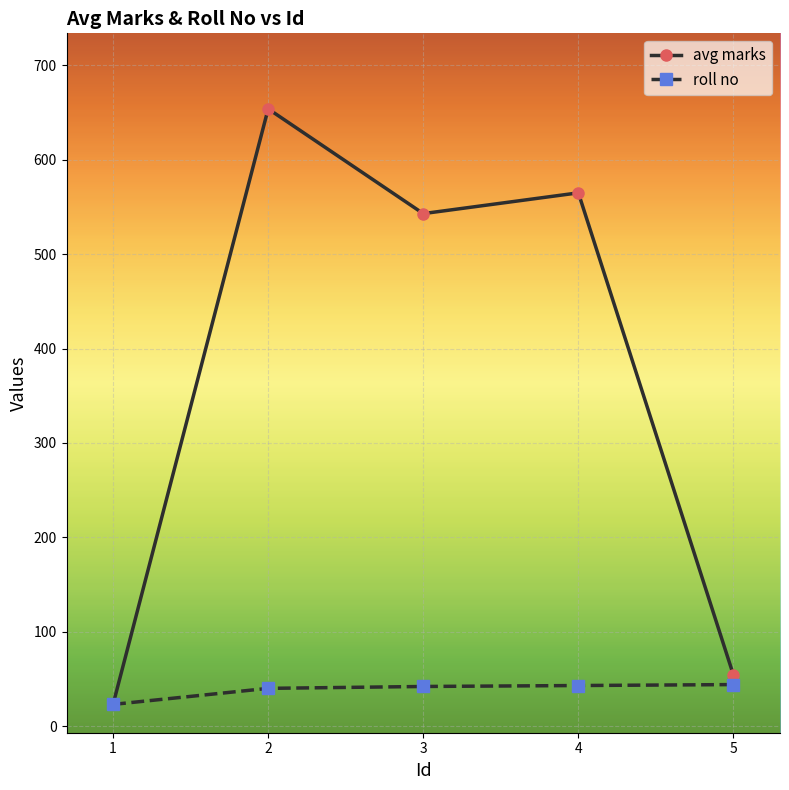

Count the number of categories in the chart.

5